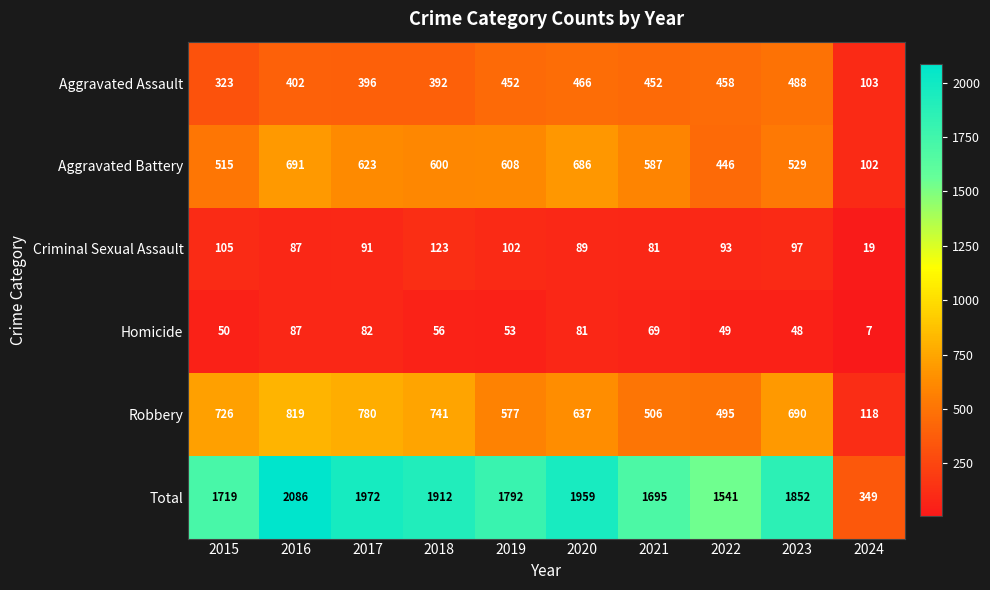

Rank the categories by Aggravated Battery value from lowest to highest.

2024, 2022, 2015, 2023, 2021, 2018, 2019, 2017, 2020, 2016